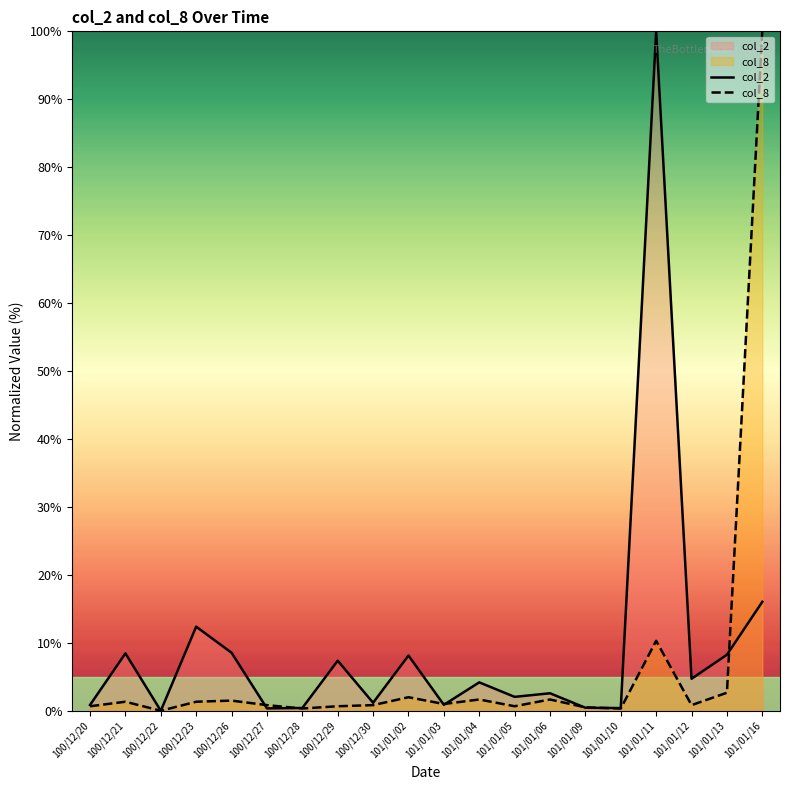

The value of col_2 at 100/12/23 is 12.4. True or false?

True